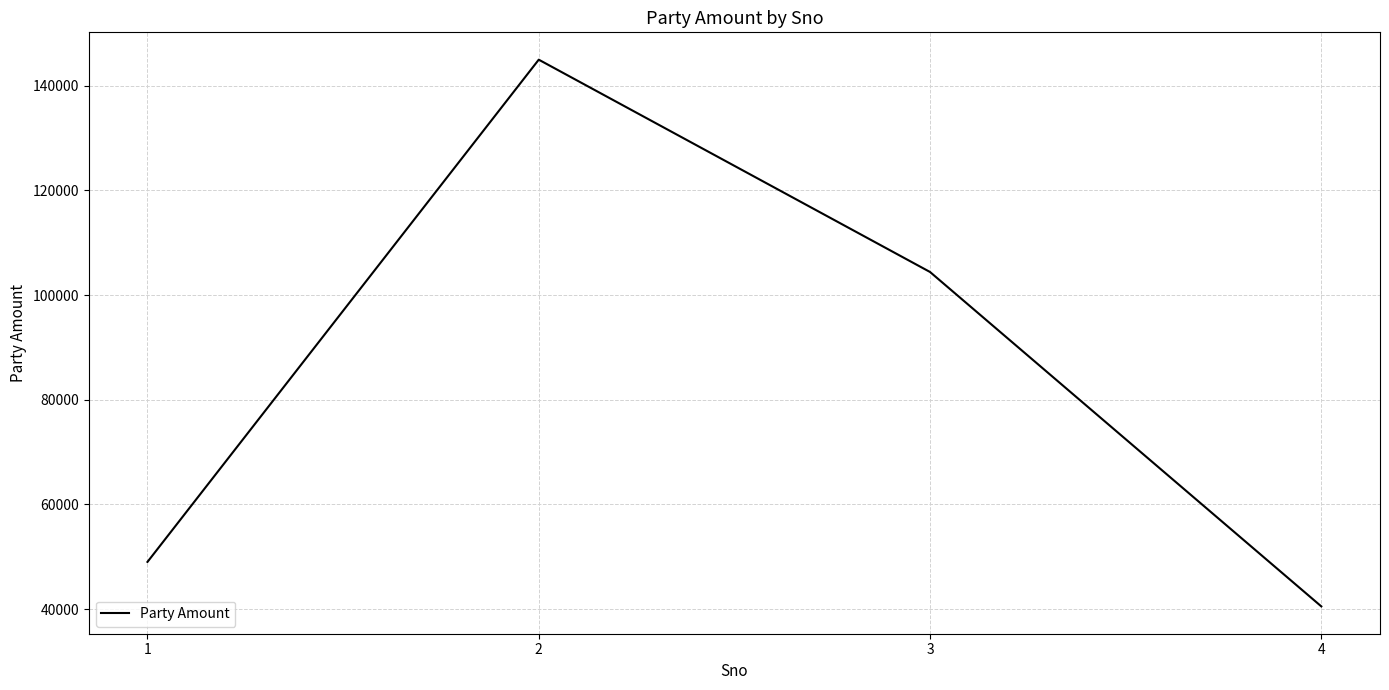

At which category does the data reach its first local peak?

2